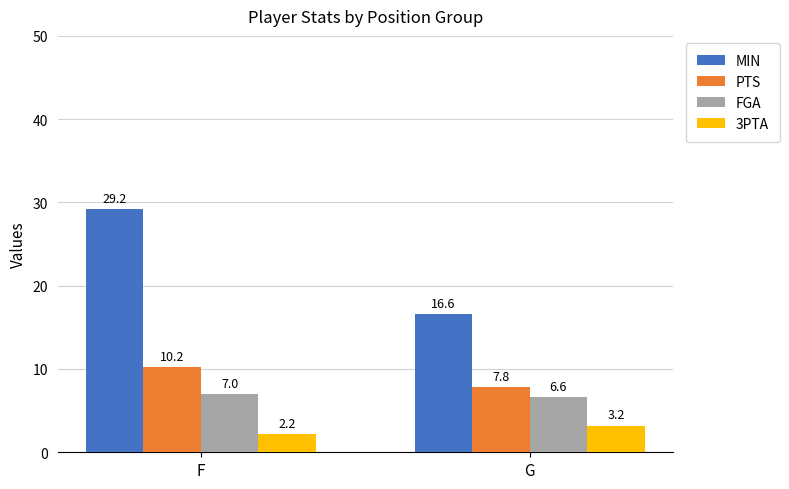

At which category is the sum across all series the highest?

F